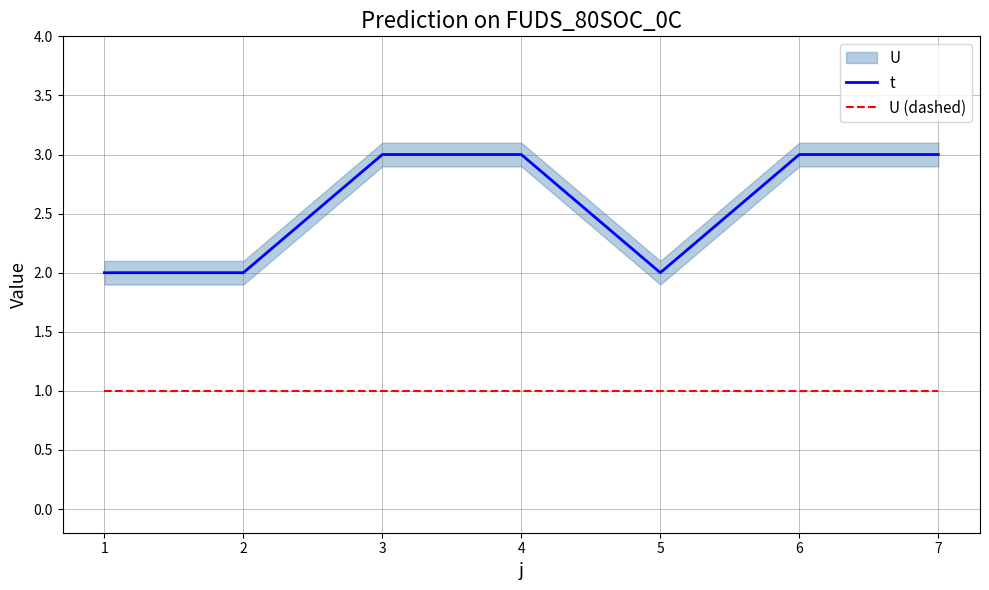

What is the average value of the t series?

3